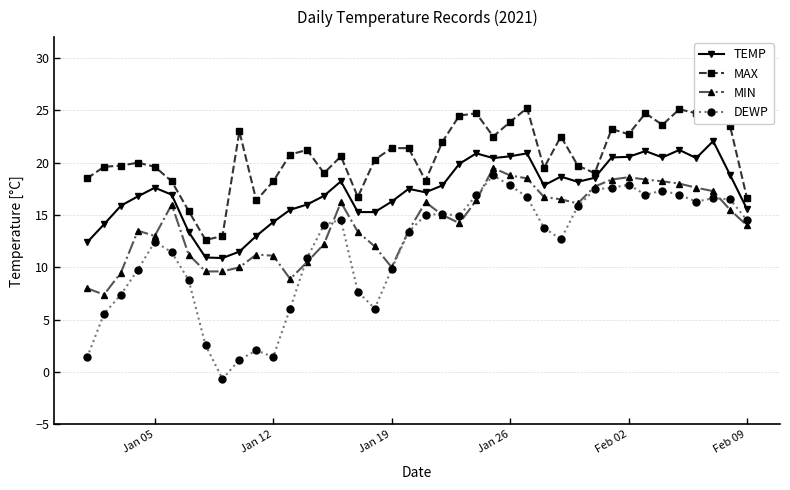

At how many categories does at least one series exceed 0?

40